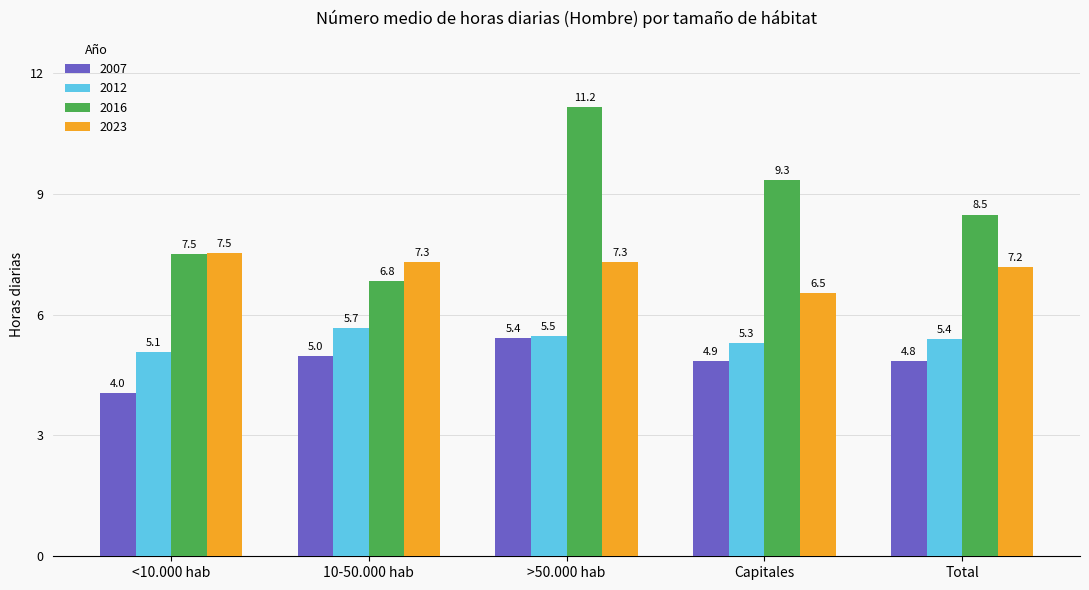

What is the sum of all 2007 values?

24.1